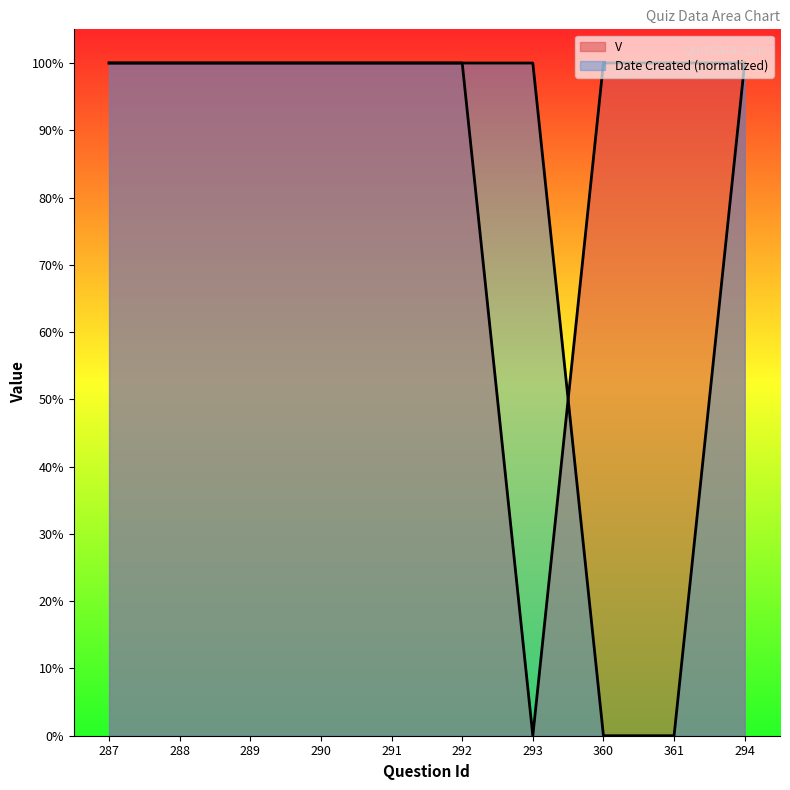

Reading right to left, list all the values displayed in this chart.

V: 294=1.0	361=1.0	360=1.0	293=0.0	292=1.0	291=1.0	290=1.0	289=1.0	288=1.0	287=1.0
Date Created: 294=1.0	361=0.0	360=0.0	293=1.0	292=1.0	291=1.0	290=1.0	289=1.0	288=1.0	287=1.0